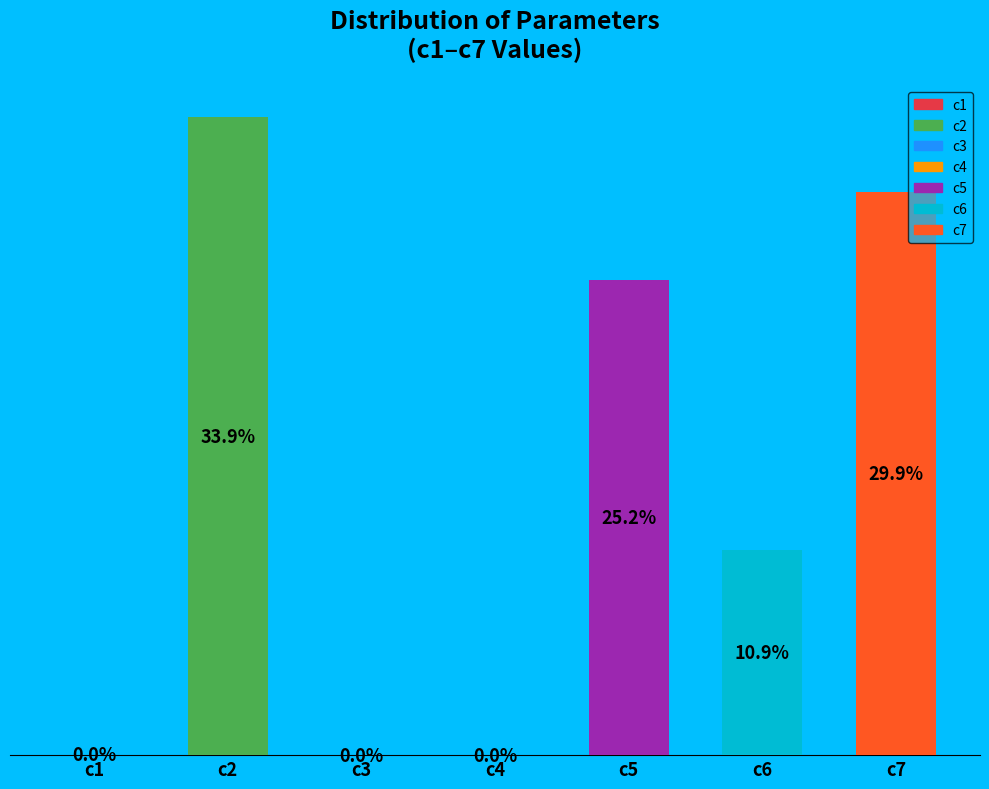

How many segments does this pie chart have?

7